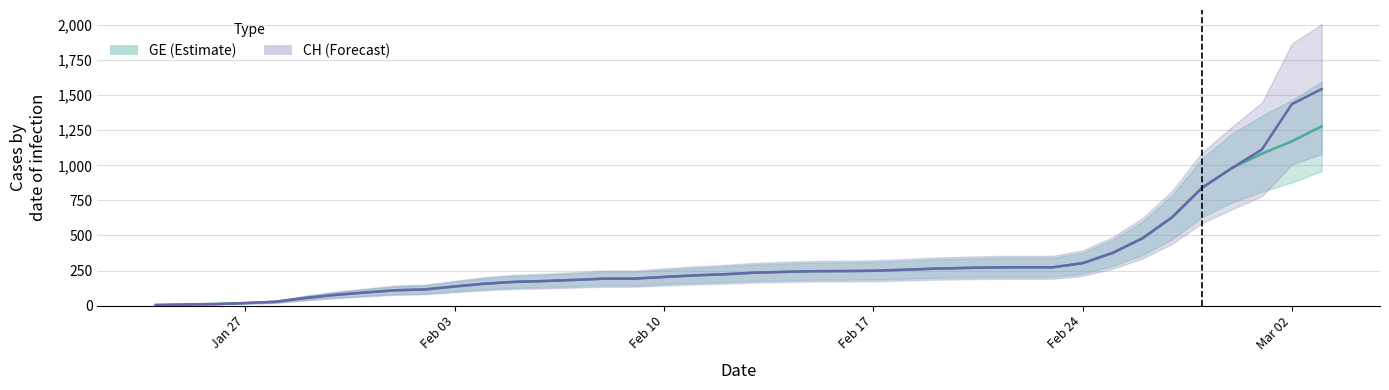

How many values in the GE series are below 234?

20